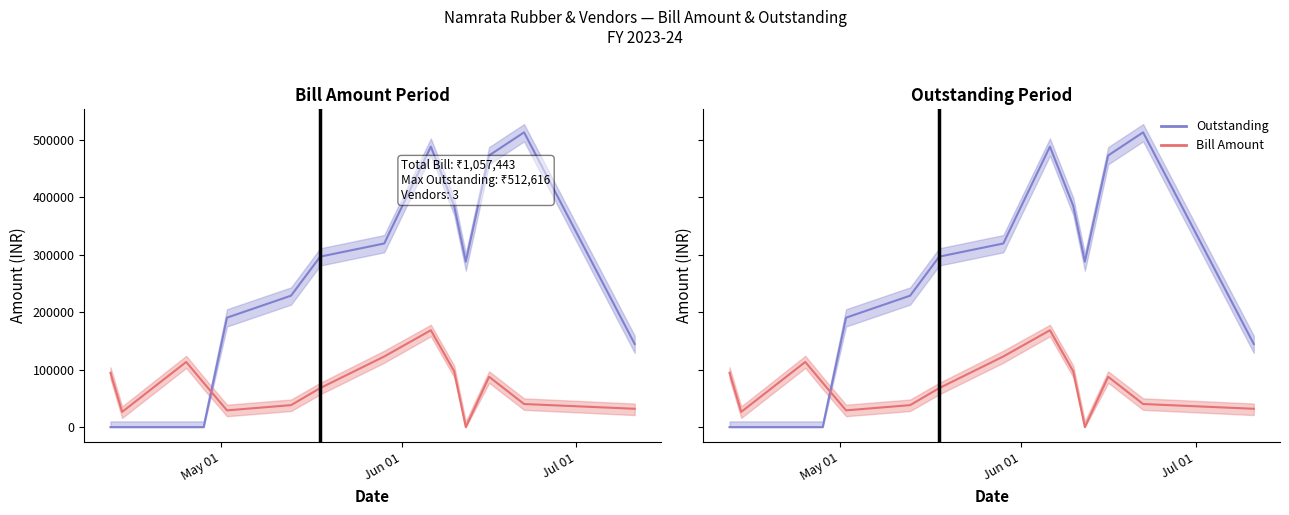

At how many categories does at least one series exceed 53686?

13